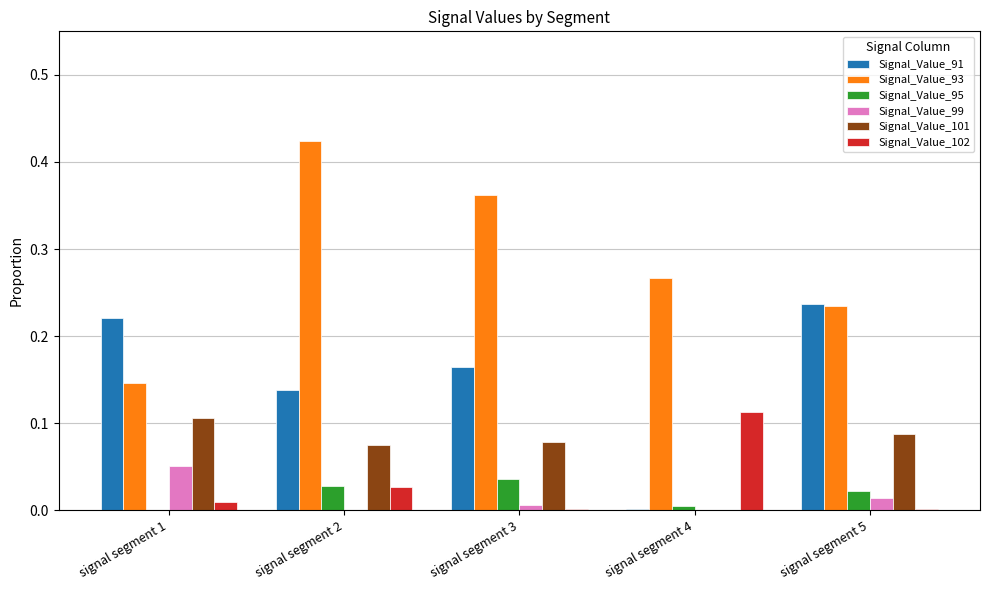

Between signal segment 4 and signal segment 5, which series saw the biggest shift?

Signal_Value_91